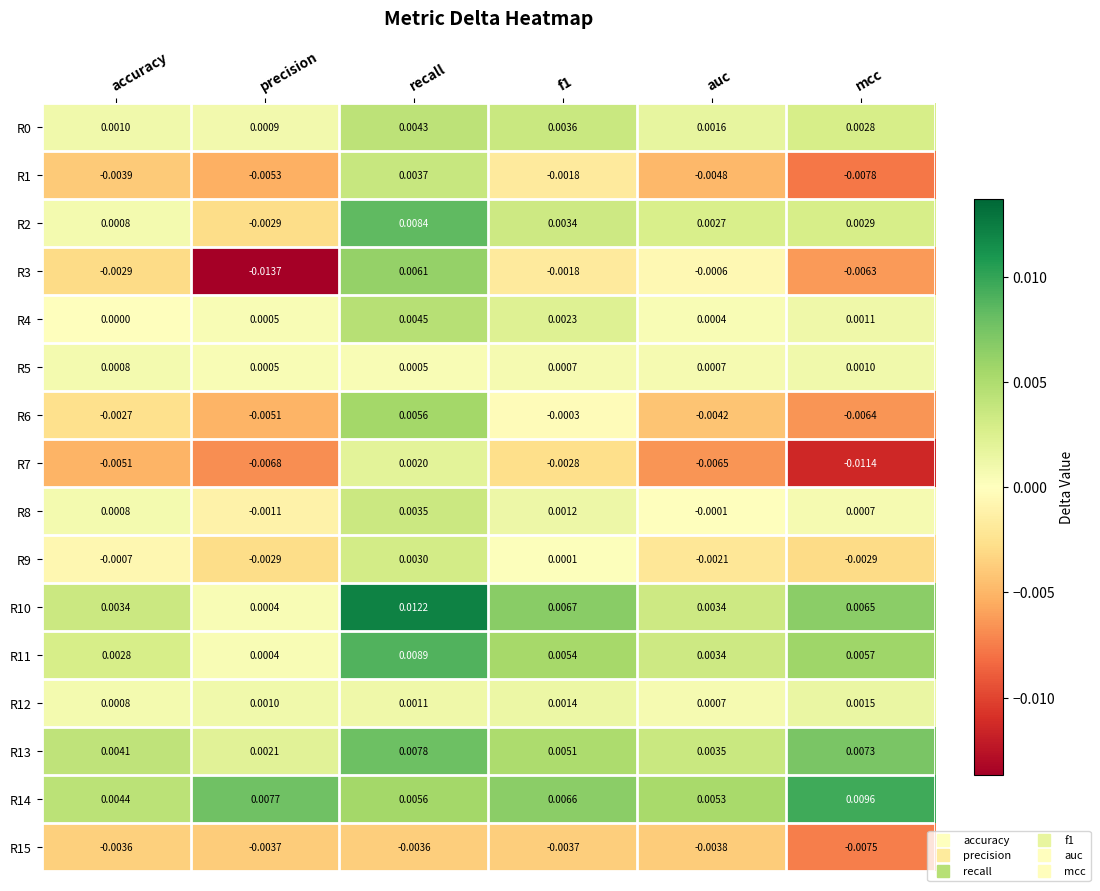

How many distinct data groups are displayed?

16